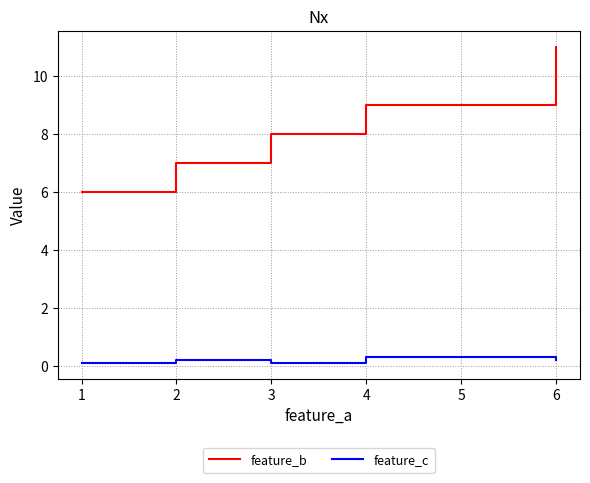

What is the sum of the feature_b values at 4 and 1?

15.0